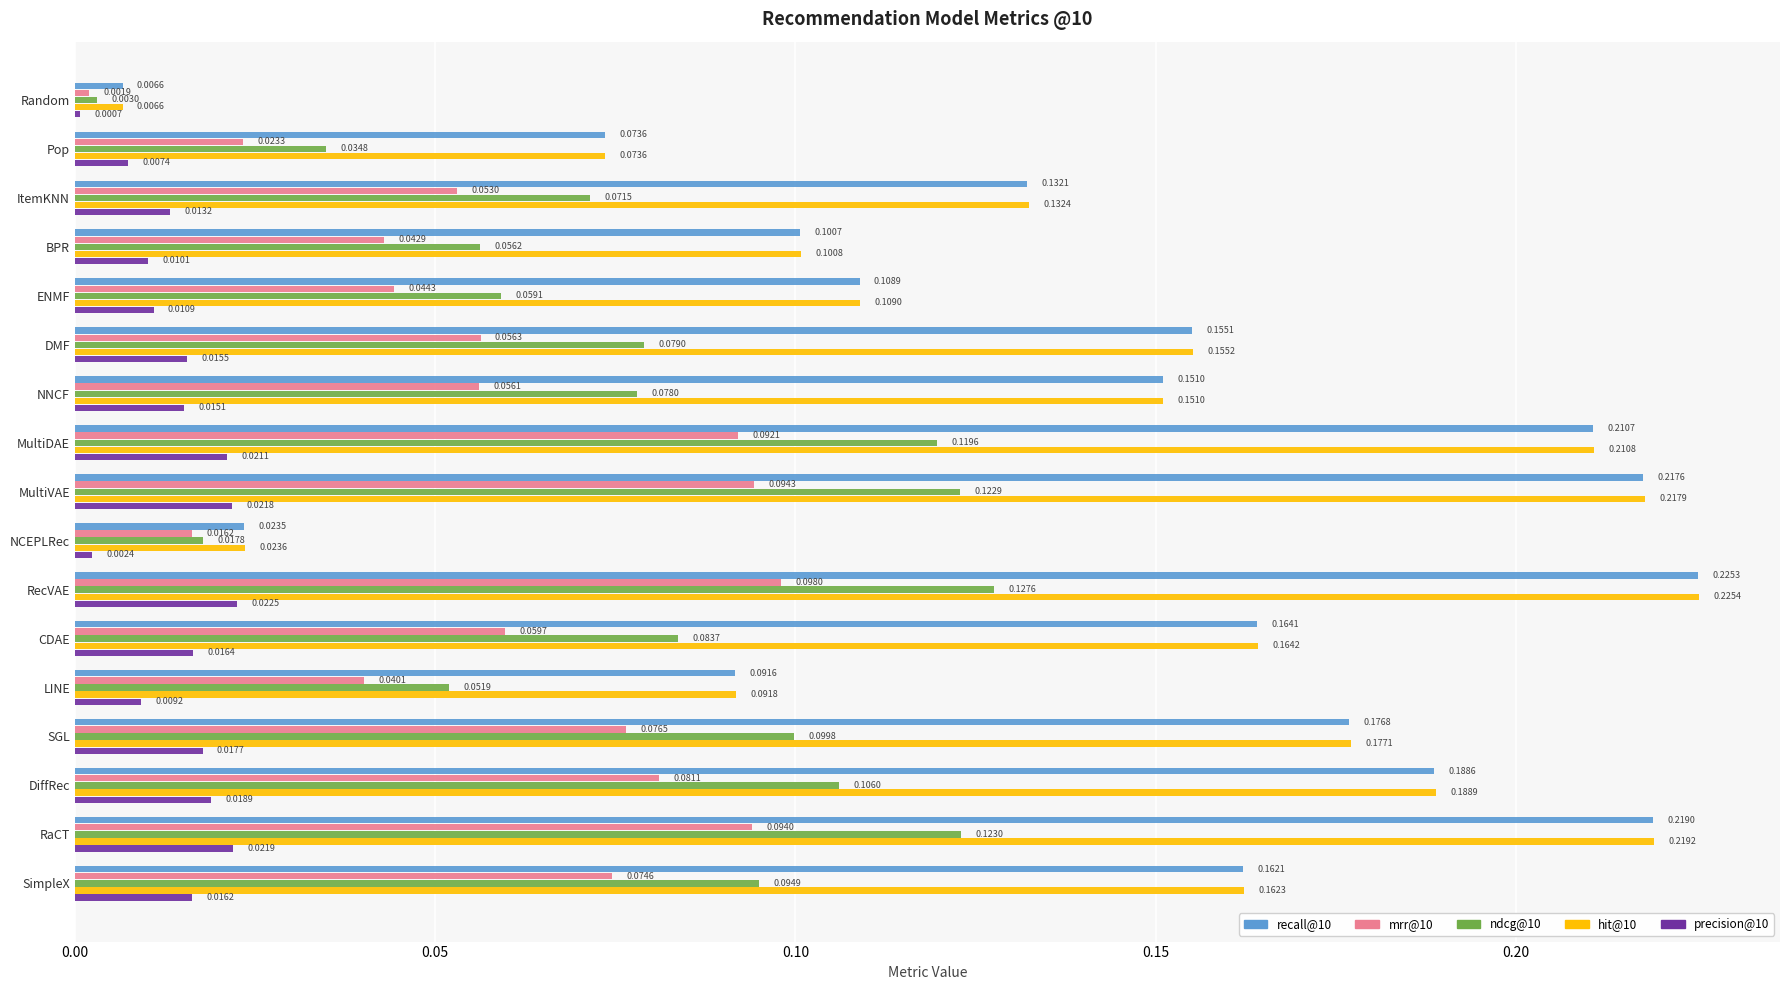

What is the sum of the hit@10 values at MultiDAE and BPR?

0.3